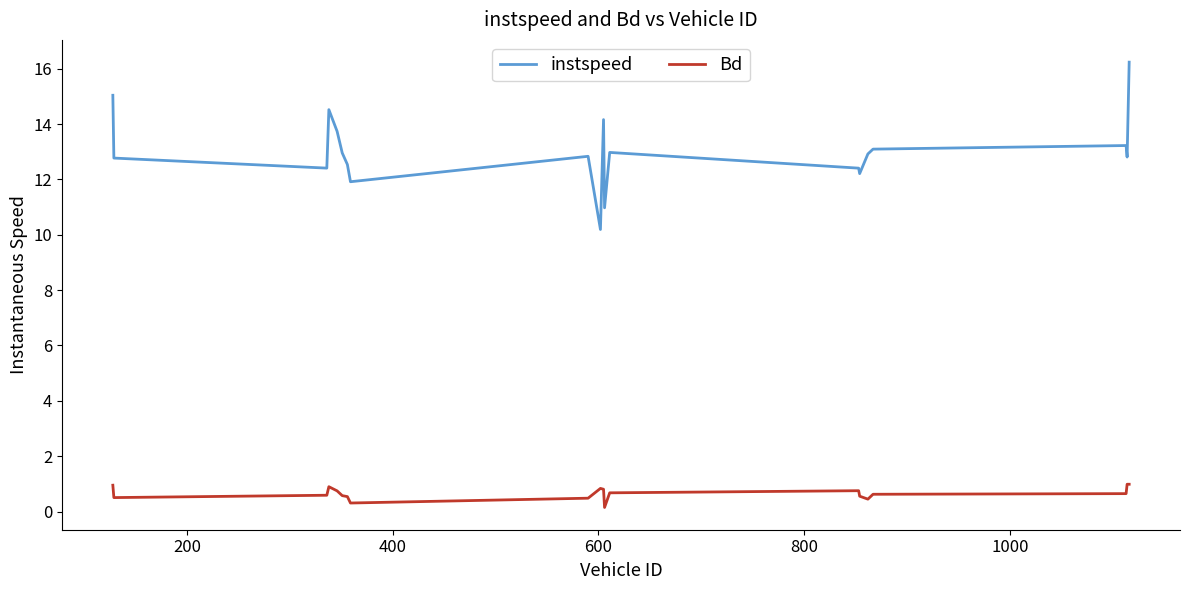

How many lines are shown in the chart?

2